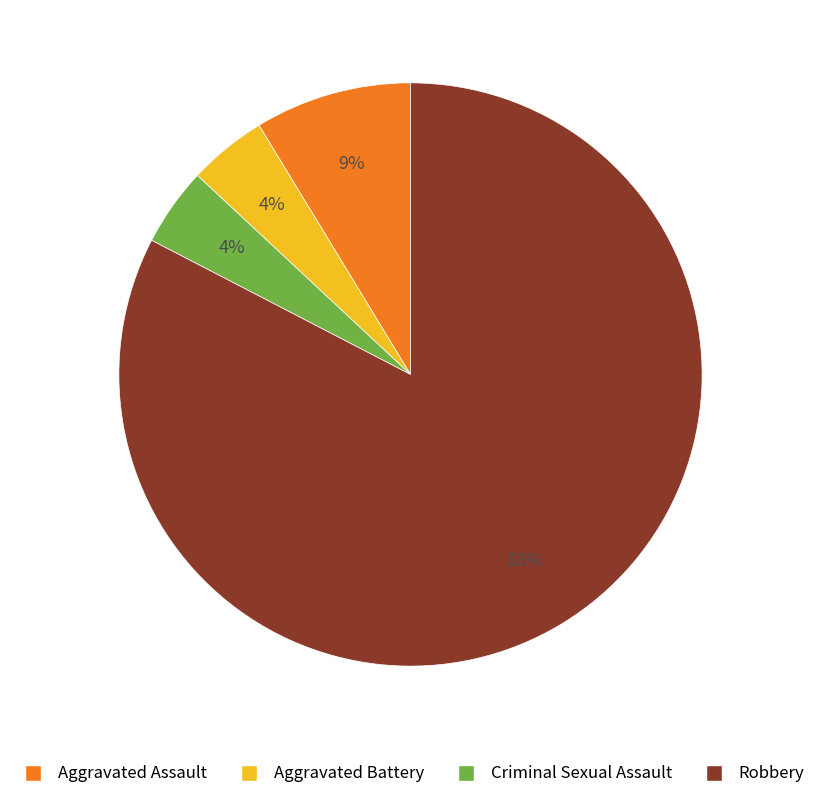

Is the sum of Criminal Sexual Assault and Aggravated Assault greater than half?

No